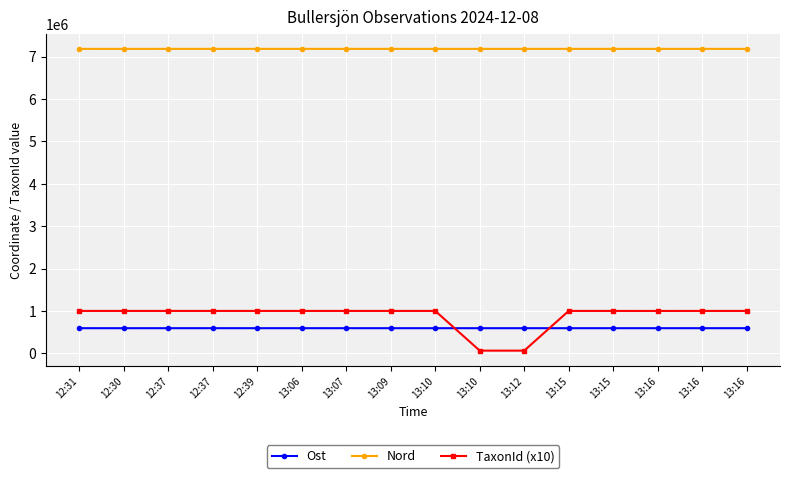

How many lines are shown in the chart?

3